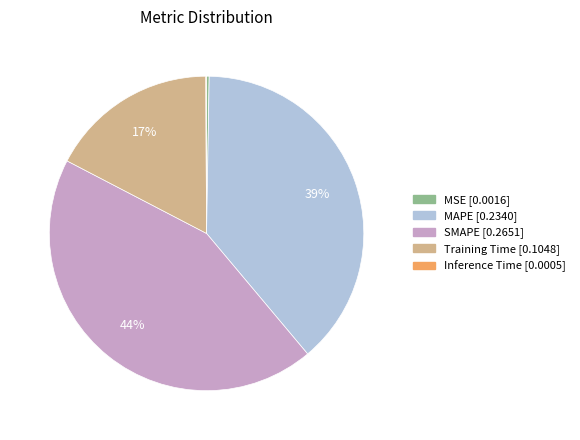

Do Training Time and SMAPE together represent more than half of the pie?

Yes